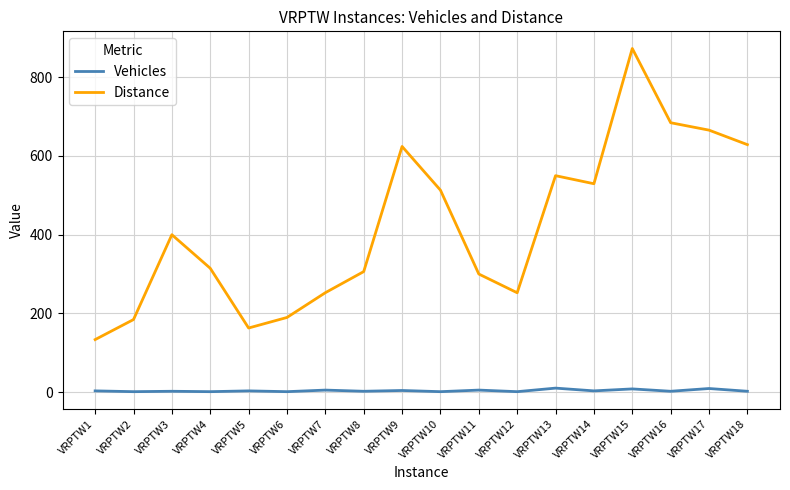

What is the maximum value for Distance?

872.7